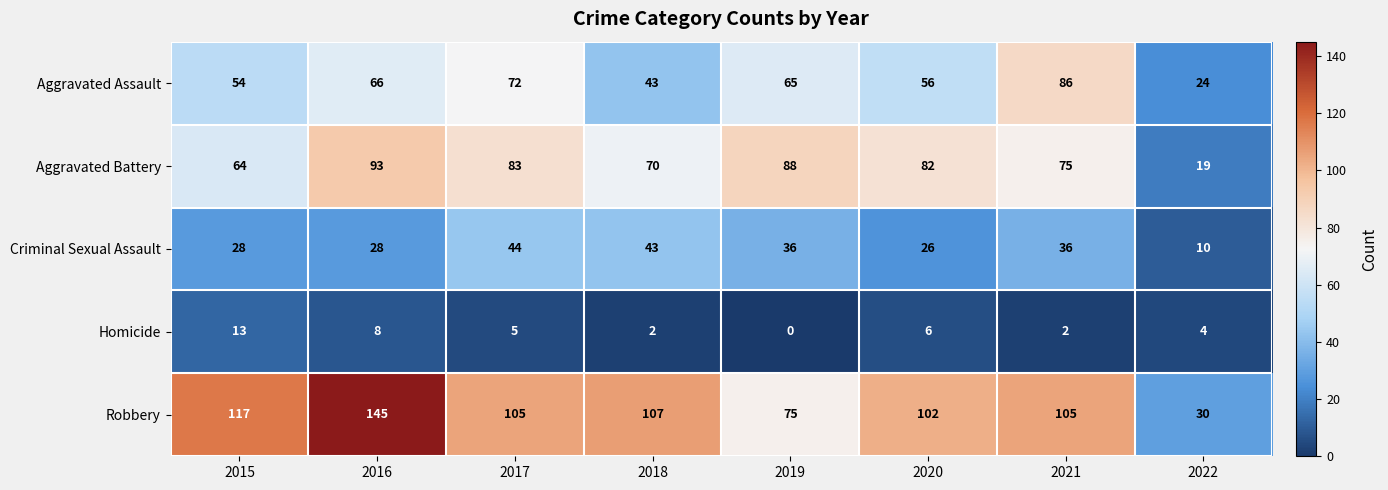

List the series in order of their peak value, highest first.

Robbery, Aggravated Battery, Aggravated Assault, Criminal Sexual Assault, Homicide